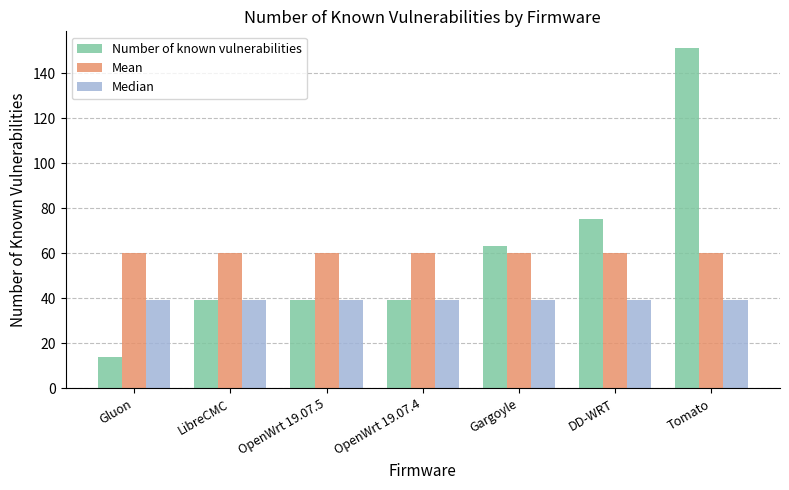

What is the label of the 5th bar from the left?

Gargoyle